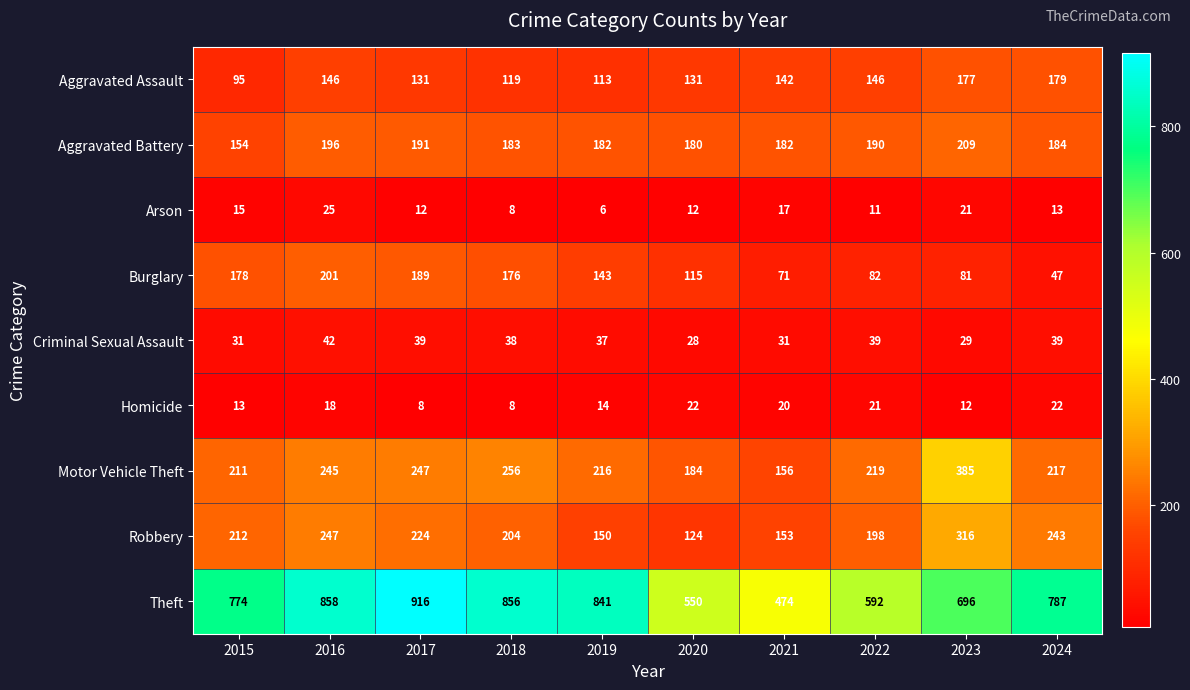

What is the highest value of the Criminal Sexual Assault series?

42